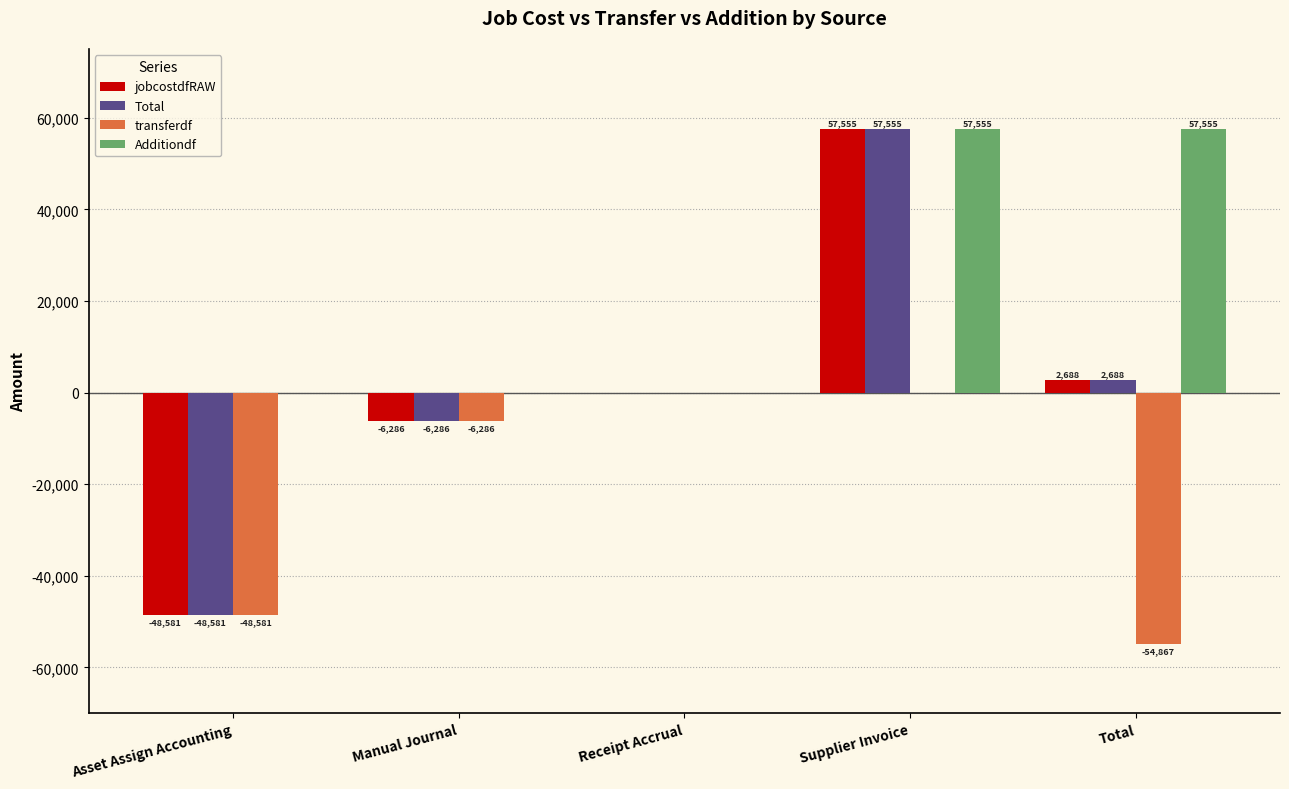

What is the sum of the jobcostdfRAW values at Manual Journal and Receipt Accrual?

-6285.9